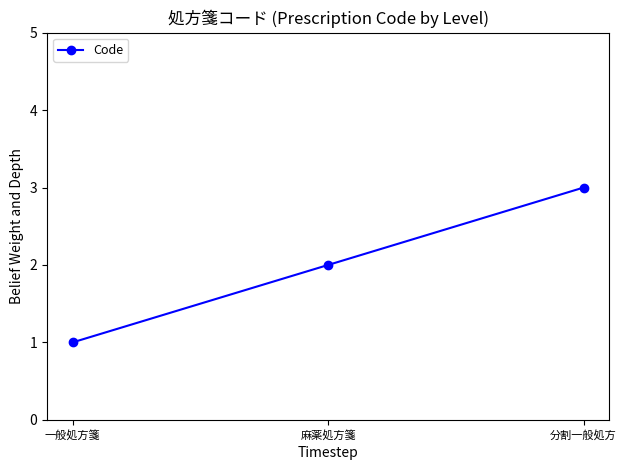

What position from the left is 一般処方箋?

1